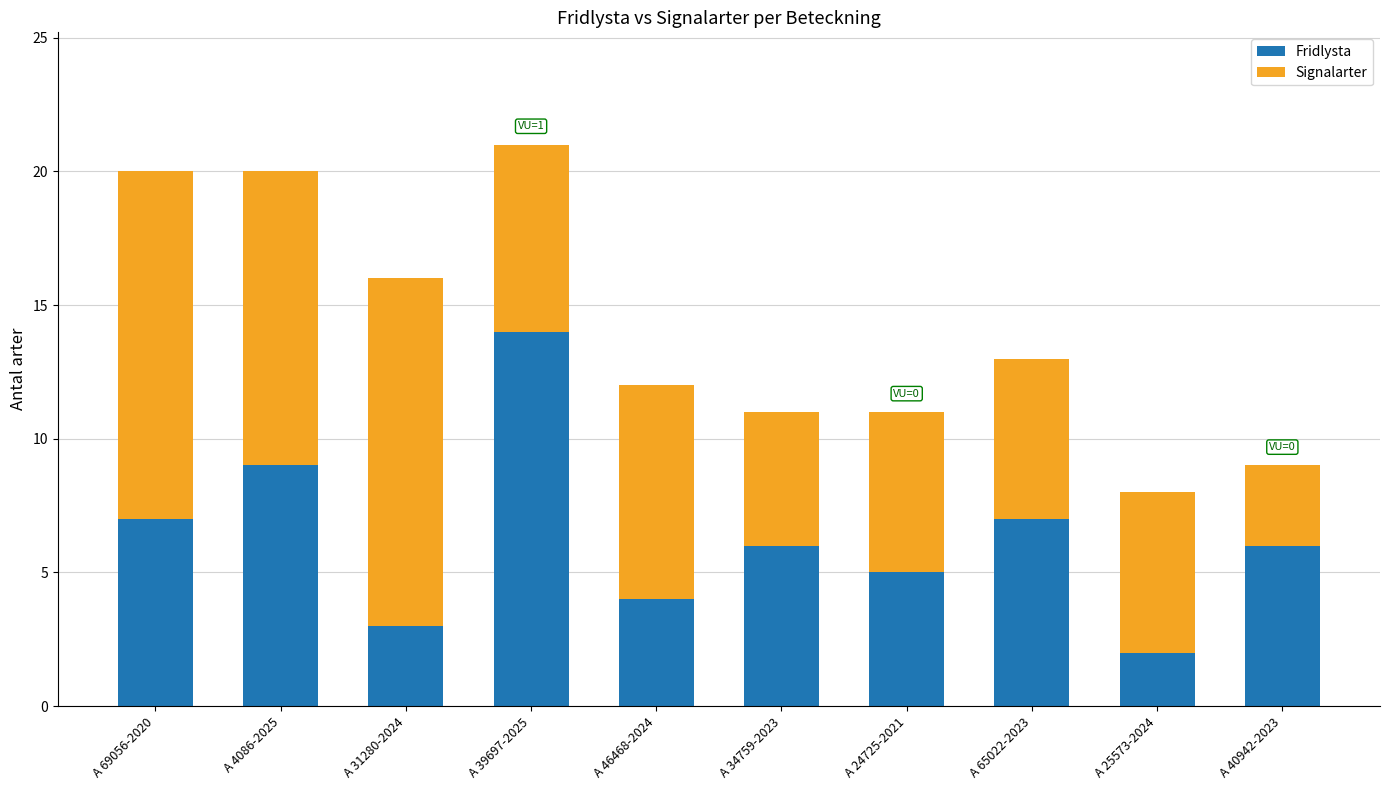

Reading left to right, what are the values for Fridlysta?

A 69056-2020=7	A 4086-2025=9	A 31280-2024=3	A 39697-2025=14	A 46468-2024=4	A 34759-2023=6	A 24725-2021=5	A 65022-2023=7	A 25573-2024=2	A 40942-2023=6